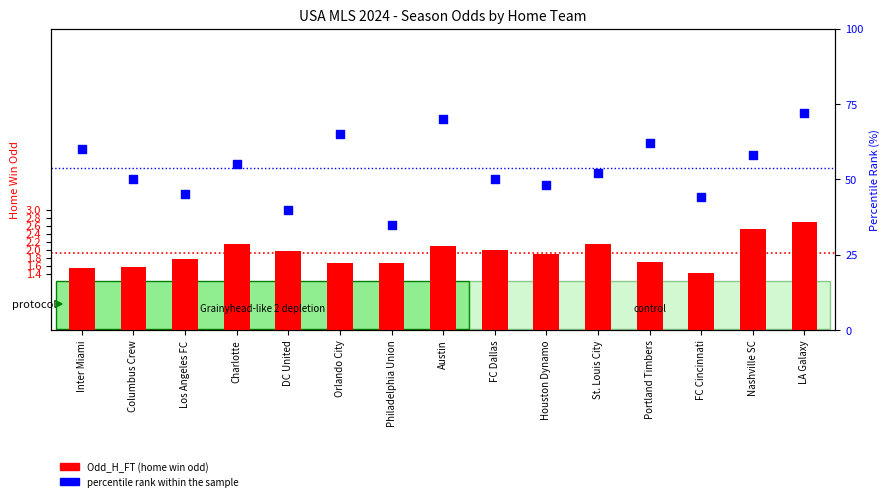

At which category is the sum across all series the highest?

LA Galaxy